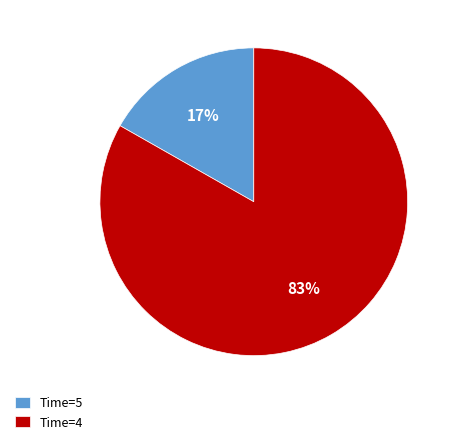

To the nearest percent, what is the average slice percentage?

50%